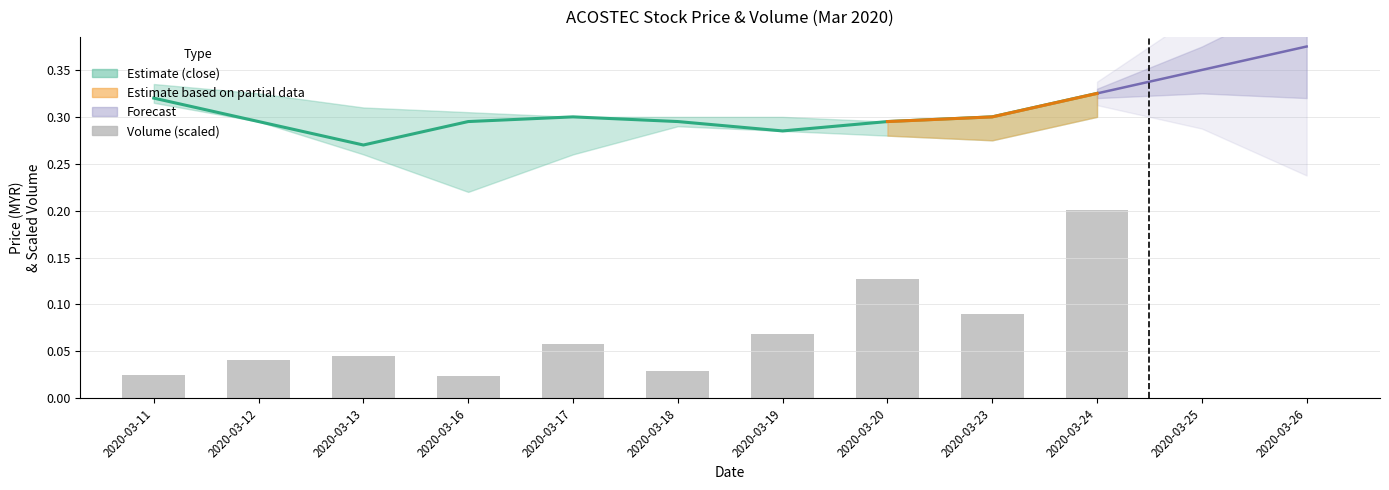

What is the average value of the close series?

0.3